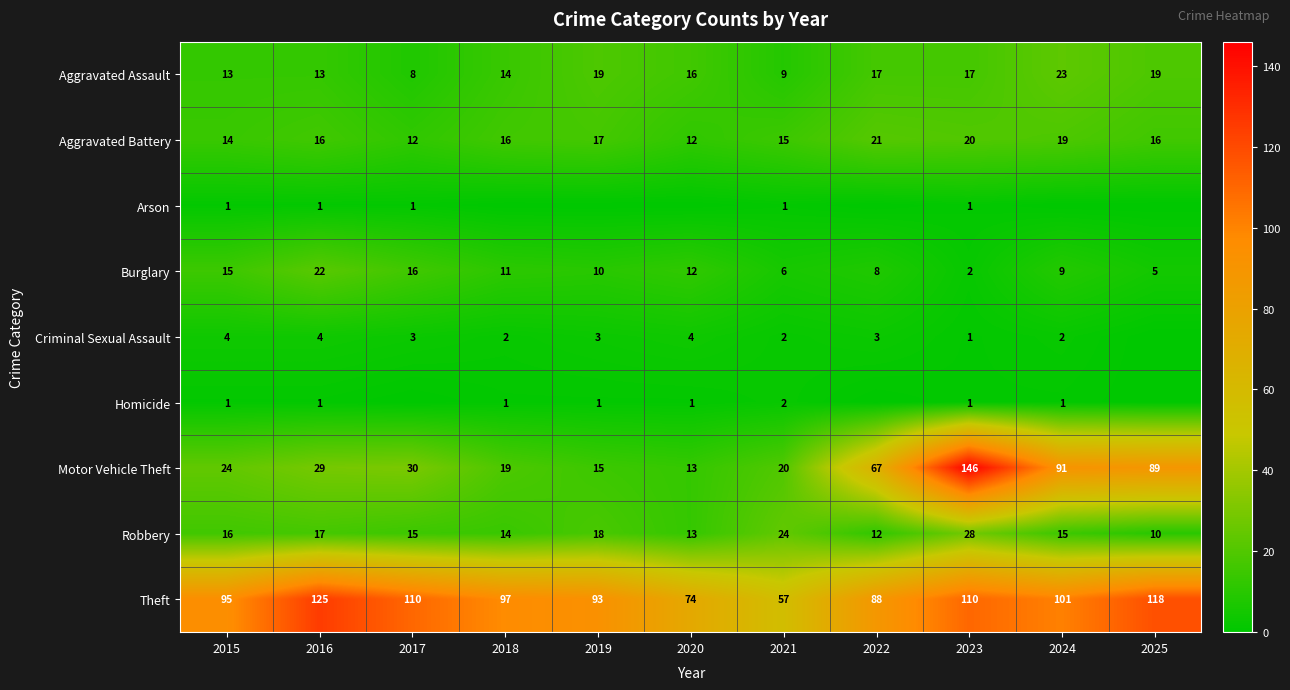

What is the greatest value displayed?

146